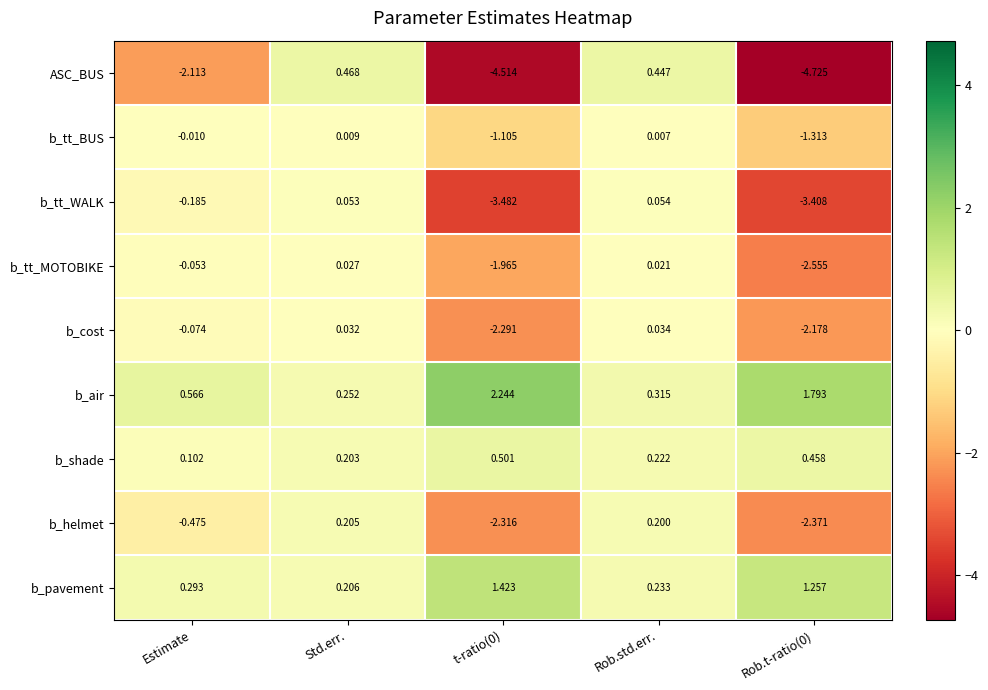

Which series has the largest range (max minus min)?

ASC_BUS